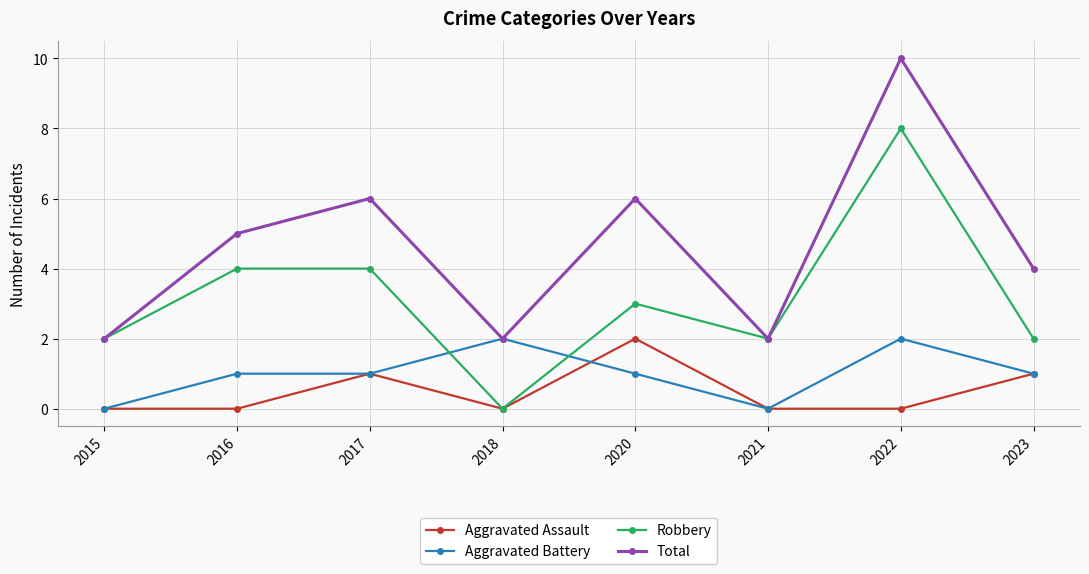

True or false: Robbery and Aggravated Battery intersect in this chart.

True